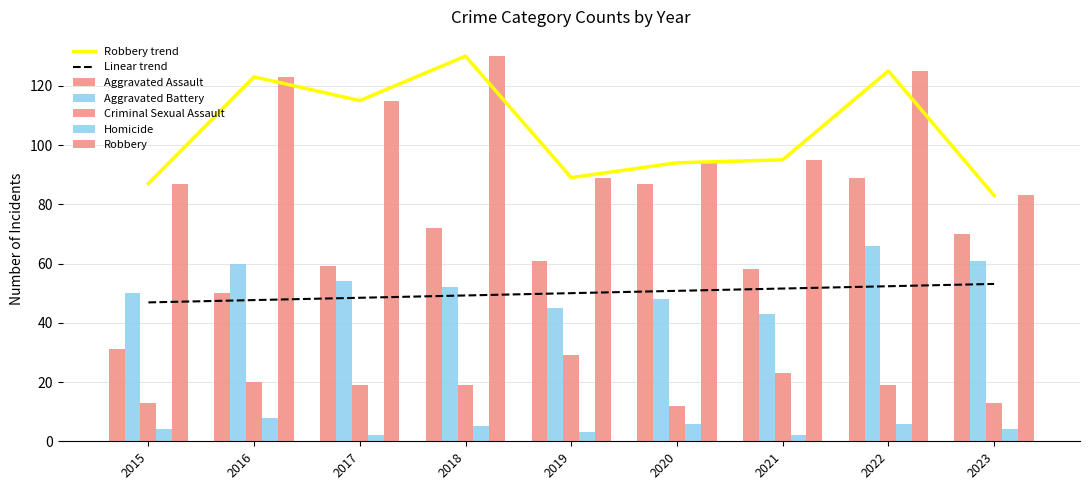

Reading left to right, what are all the values shown in this chart?

Aggravated Assault: 31	50	59	72	61	87	58	89	70
Aggravated Battery: 50	60	54	52	45	48	43	66	61
Criminal Sexual Assault: 13	20	19	19	29	12	23	19	13
Homicide: 4	8	2	5	3	6	2	6	4
Robbery: 87	123	115	130	89	94	95	125	83